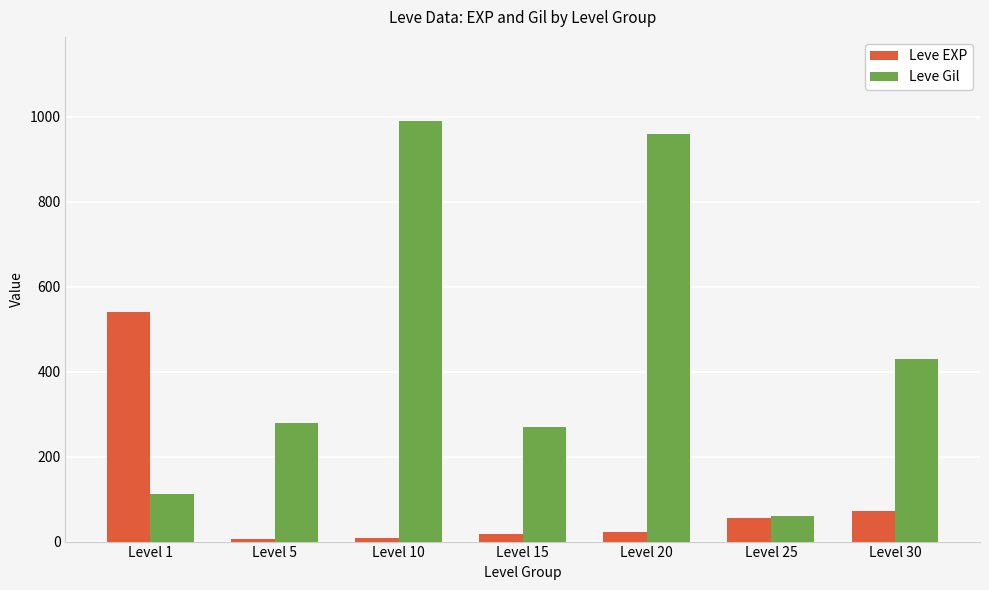

What is the average value of the Leve EXP series?

103